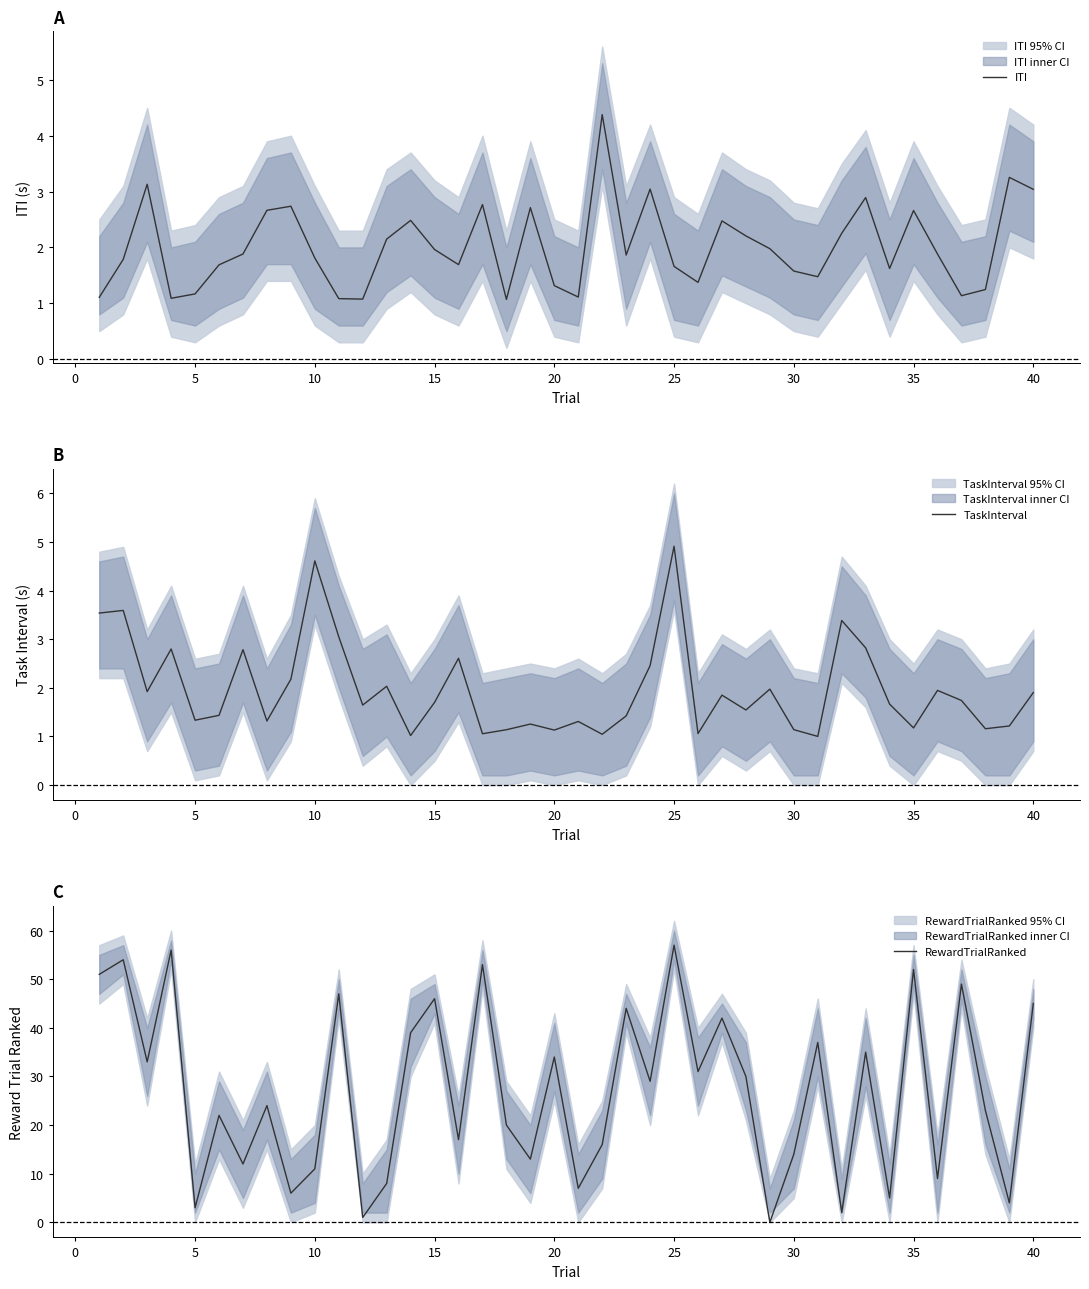

Rank the series by their maximum value, from lowest to highest.

ITI, TaskInterval, RewardTrialRanked